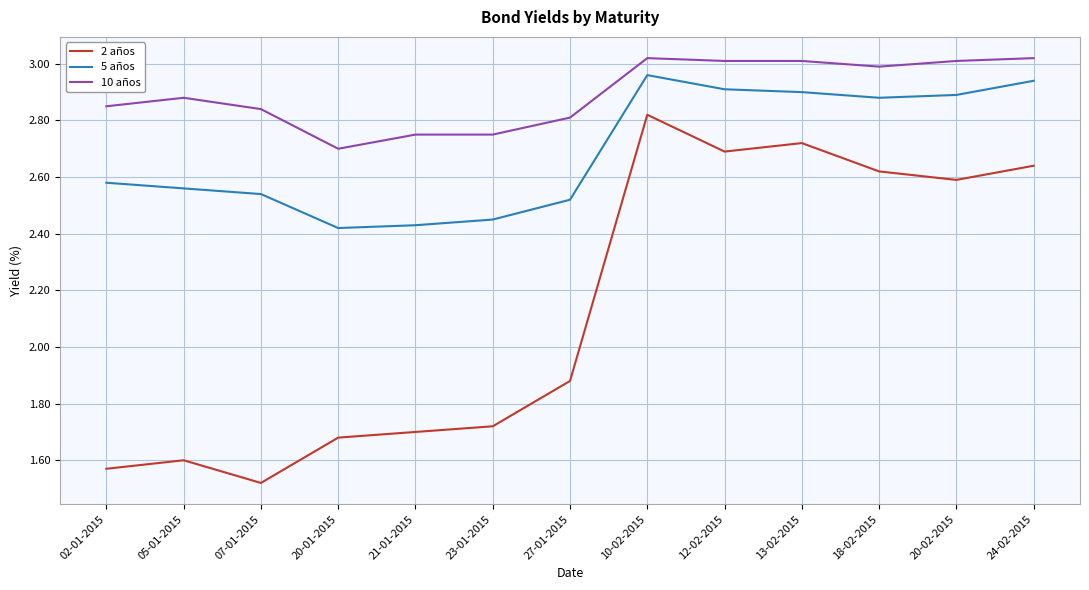

How many lines are shown in the chart?

3